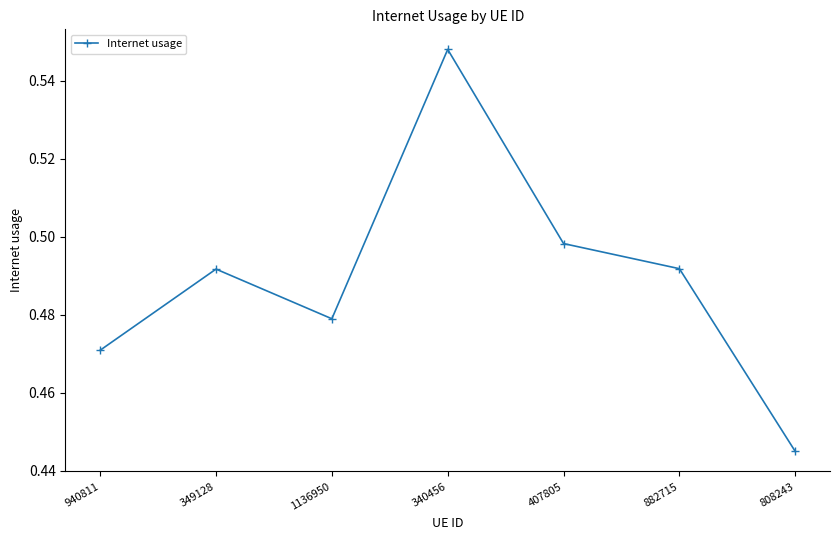

Which category has the highest value across all series?

340456